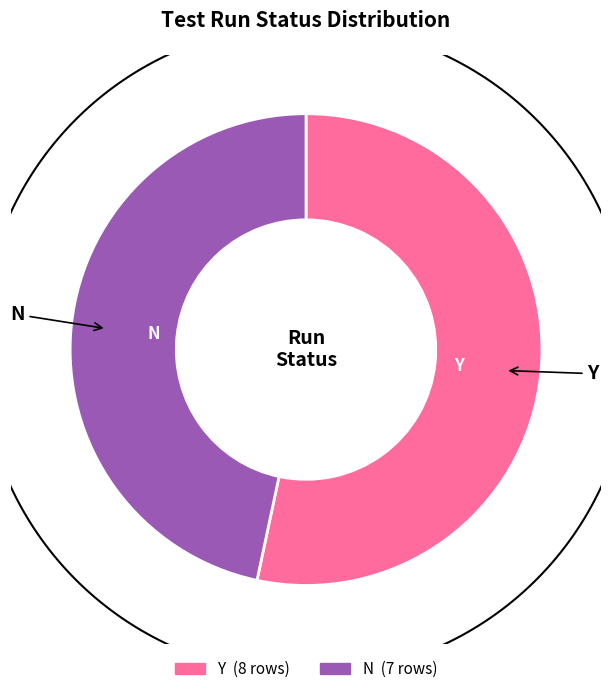

Approximately how many times larger is the value at Y compared to N?

1.1